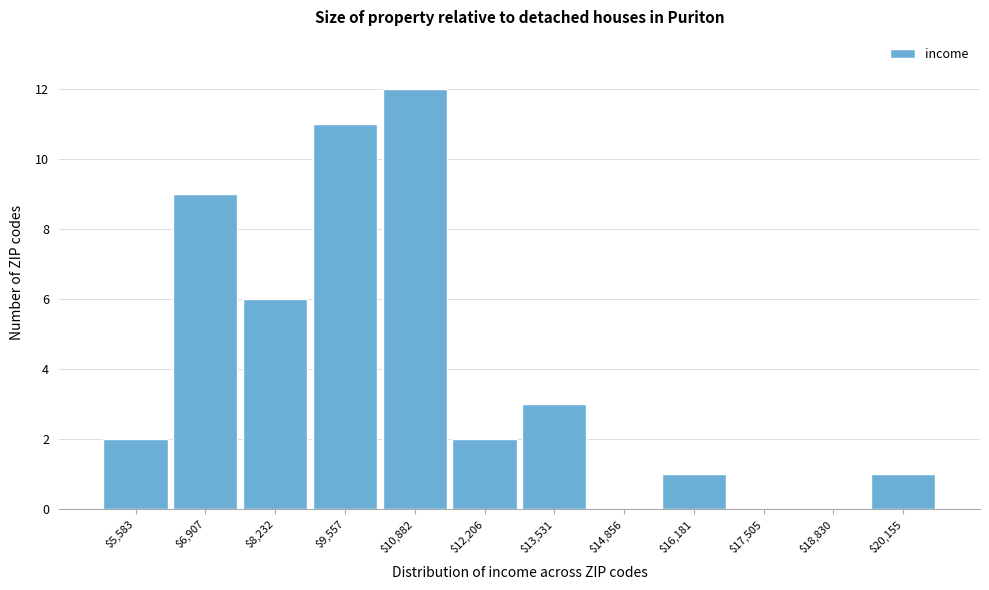

What is the greatest value displayed?

12